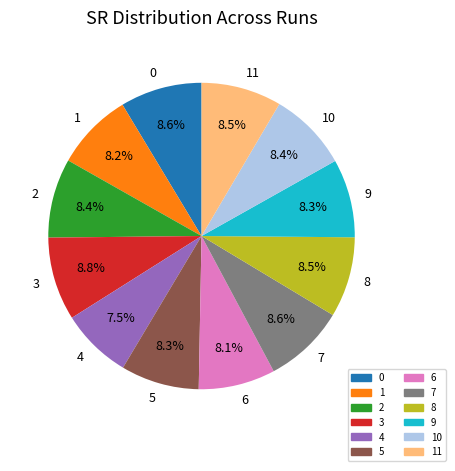

The 11 slice represents 8% of the pie. True or false?

True